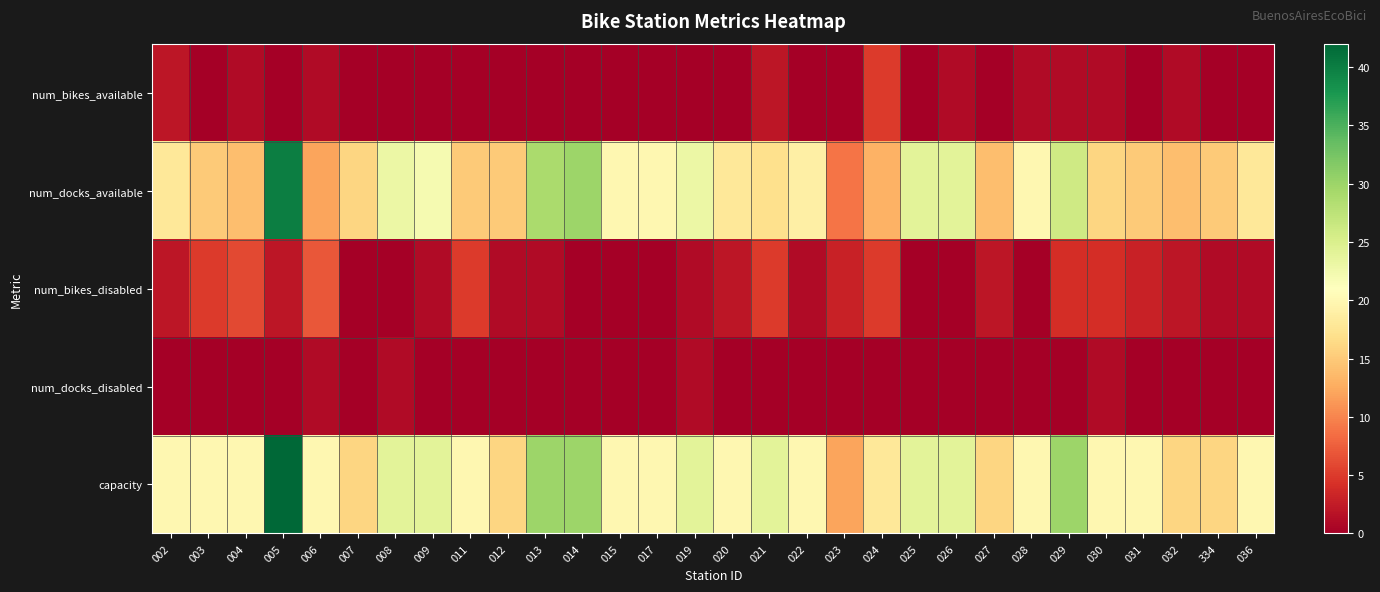

Rank the series at 009 from highest to lowest value.

capacity, num_docks_available, num_bikes_disabled, num_bikes_available, num_docks_disabled